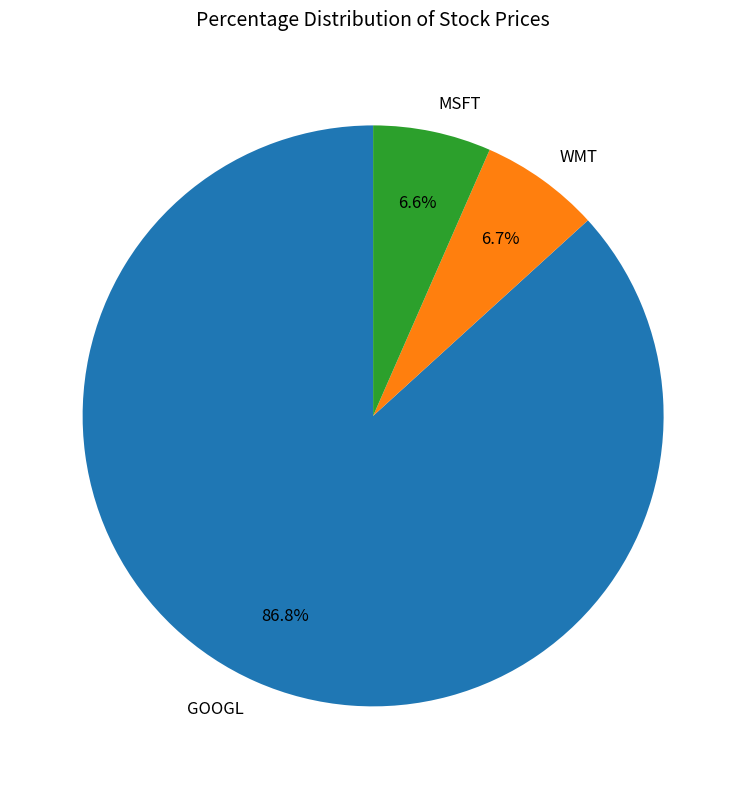

Does GOOGL represent more than half of the total?

Yes